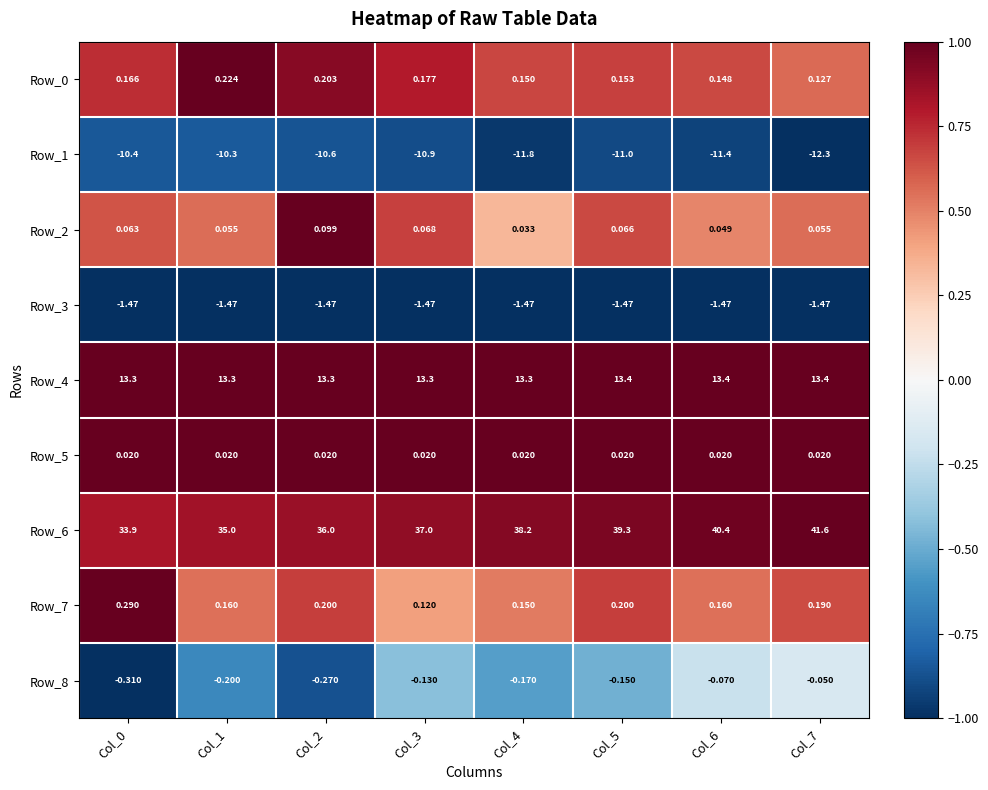

At how many categories does at least one series exceed 0?

8